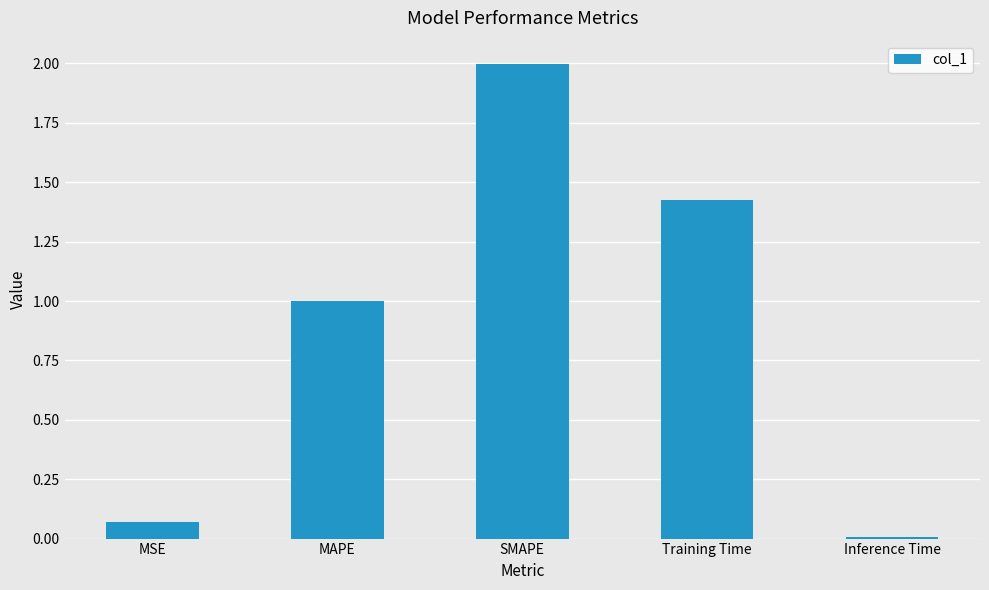

The chart shows a value of 0.0 at Inference Time. True or false?

True